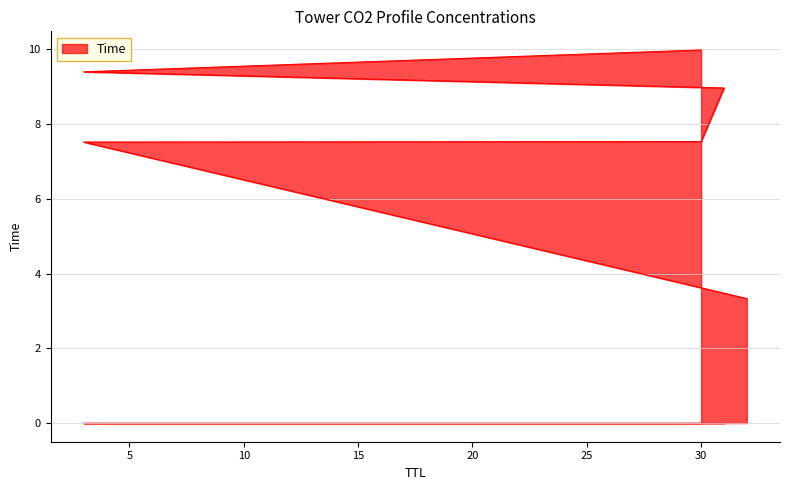

What is the label of the 3rd point from the right?

31